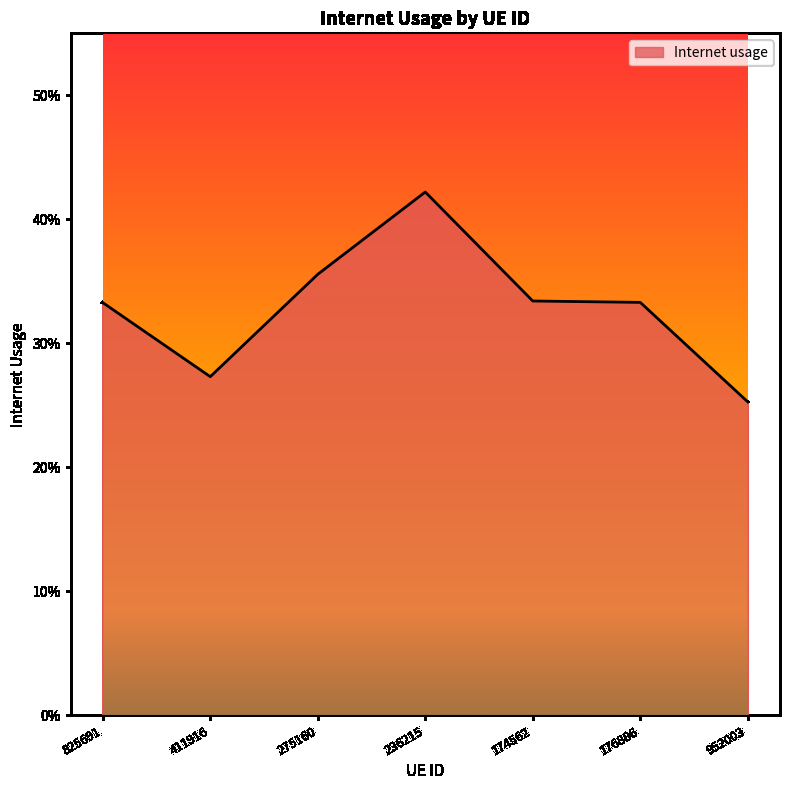

Does the chart display data point markers on the line(s)?

No